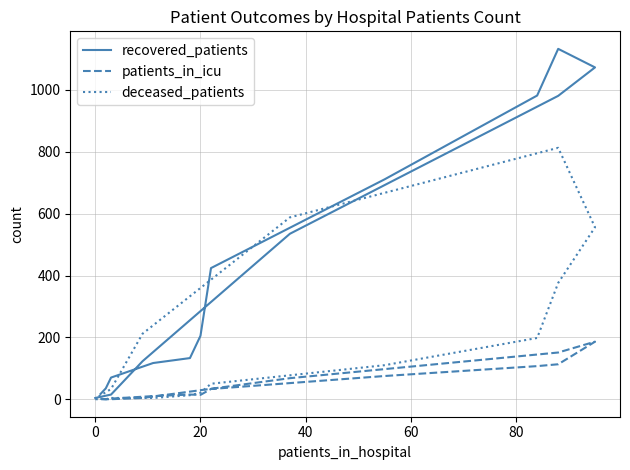

Is the value of recovered_patients at 60 greater than the value of patients_in_icu at 100?

Yes